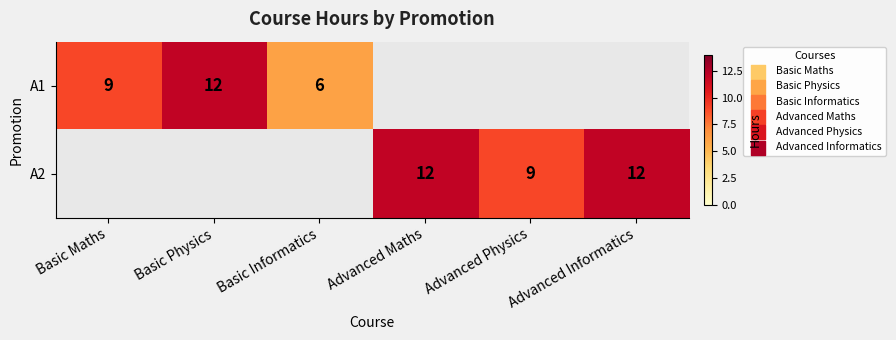

True or false: A2 has a value of 9 at Advanced Physics.

True